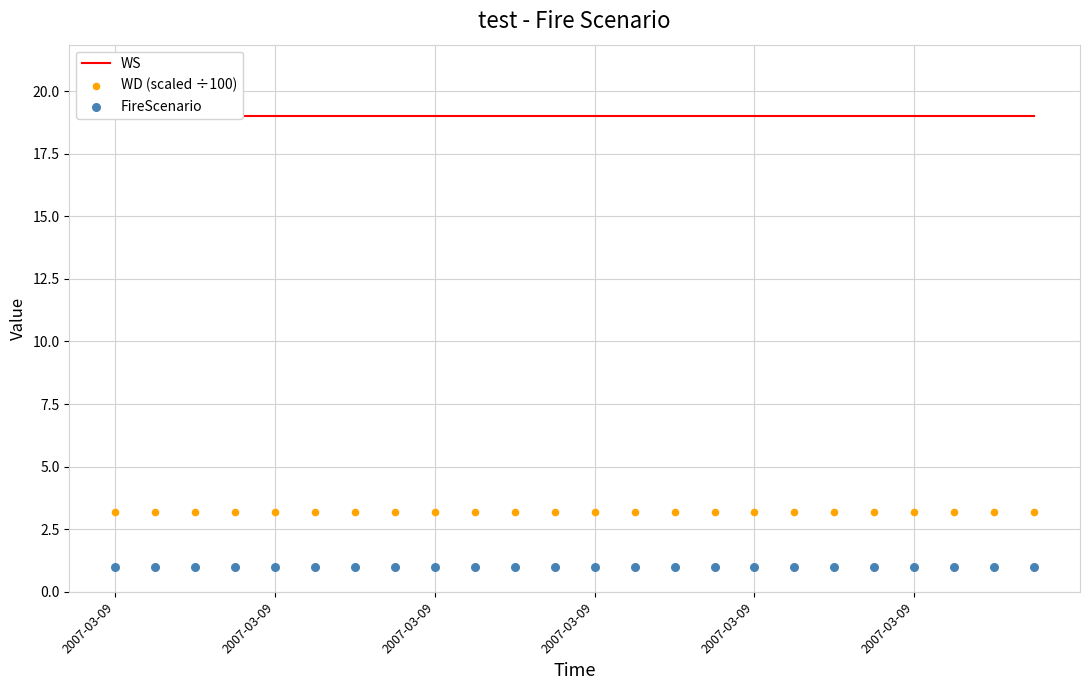

What are all the series names shown in the legend?

WS, WD (scaled ÷100), FireScenario